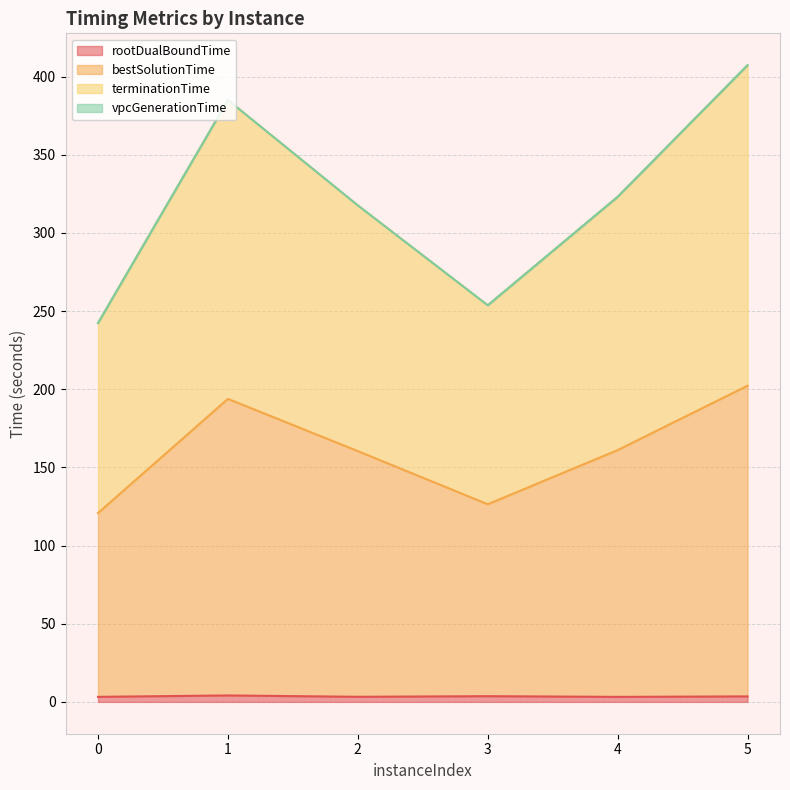

What is the sum of all rootDualBoundTime values?

21.0